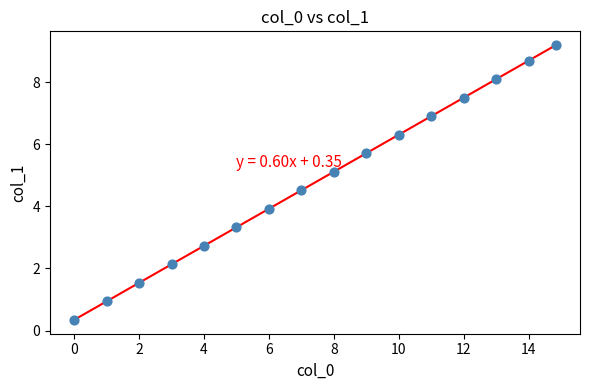

What is the range of X values (max minus min)?

14.8